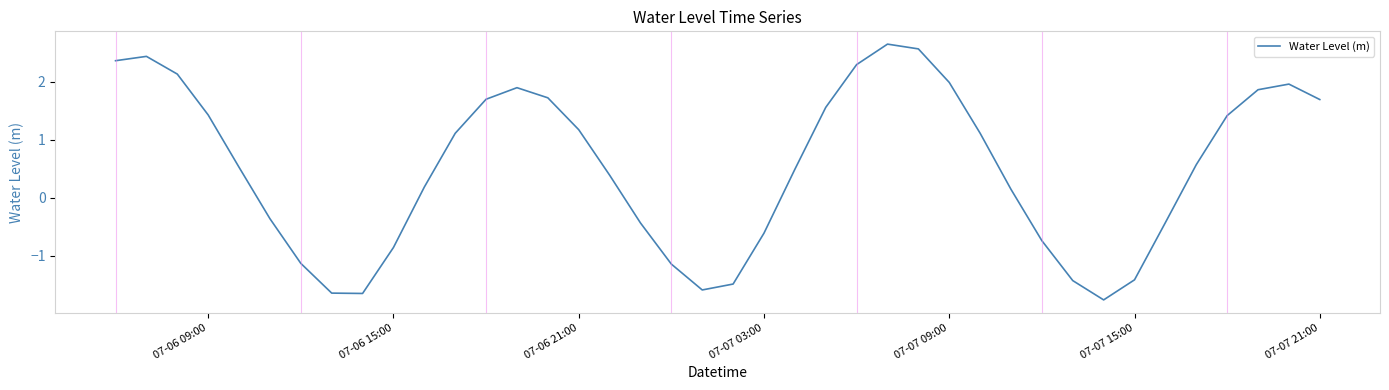

What is the difference between the maximum and minimum values?

4.4